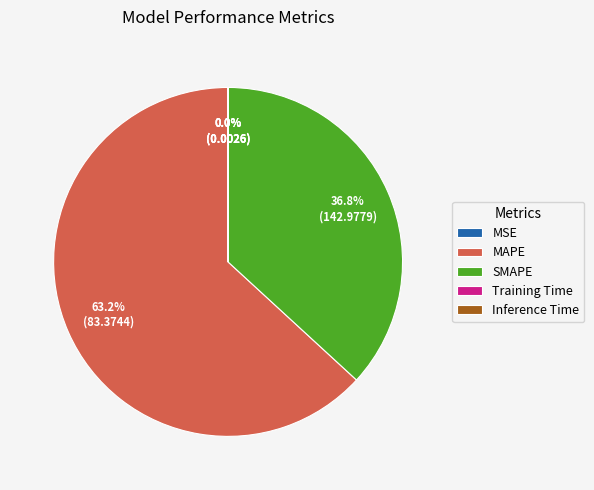

What is the largest slice in the pie chart?

MAPE